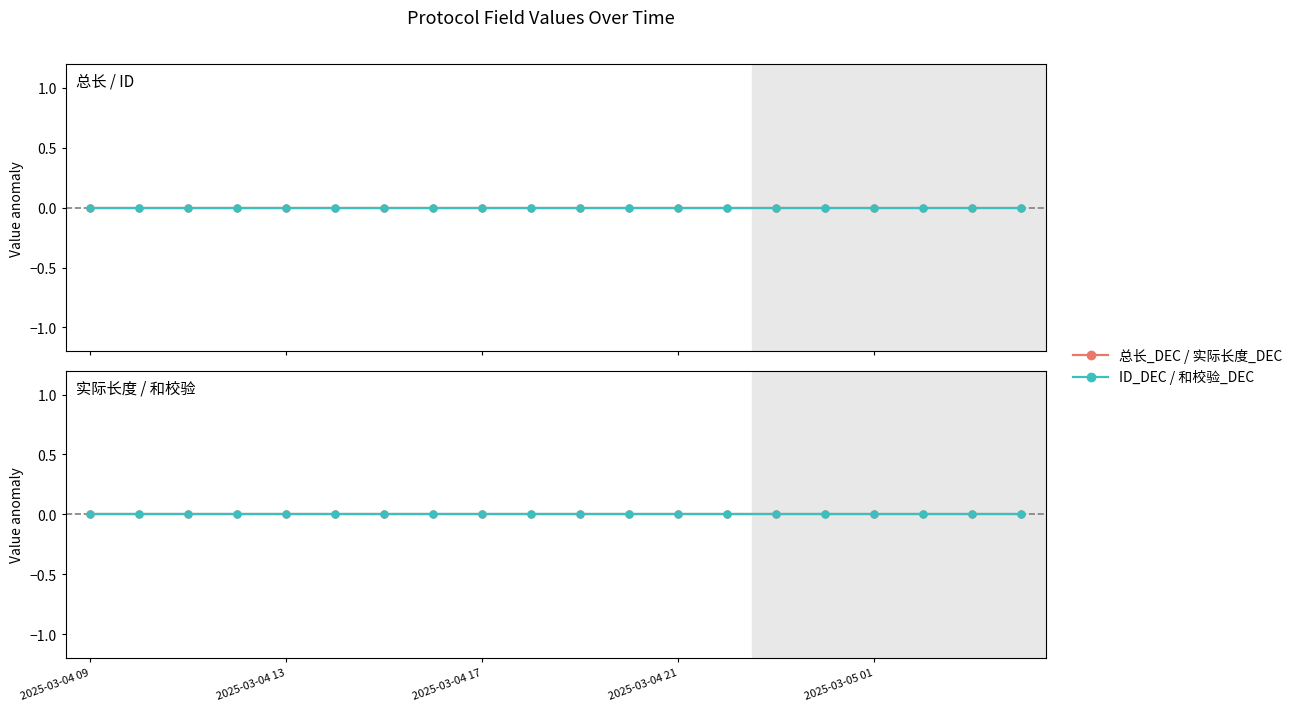

True or false: 总长_DEC has a value of 553 at 2025-03-04 21:51:45.

False